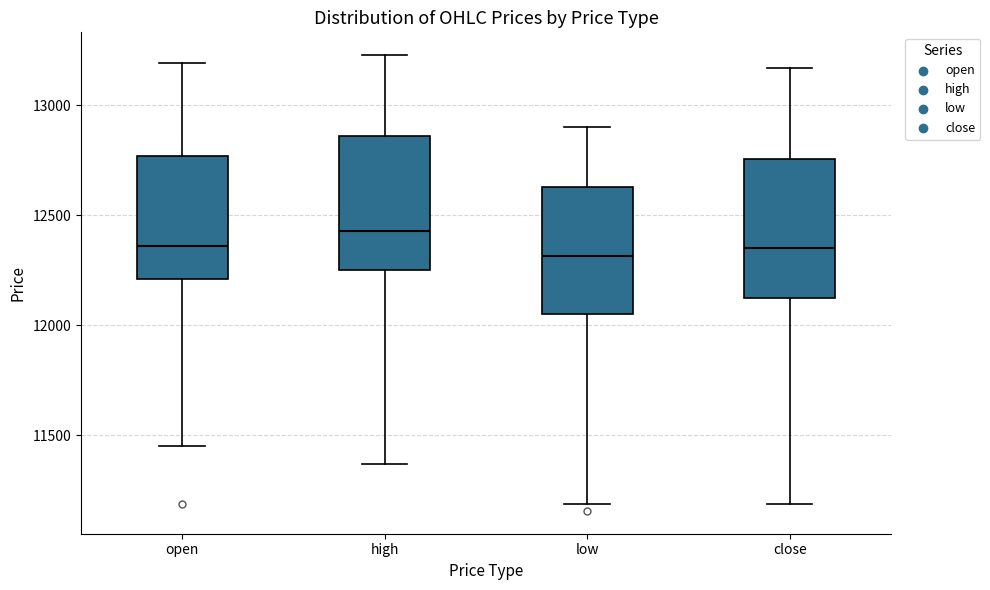

Reading left to right, transcribe this box plot: for each box, give where its median line is, the range the box spans, and where its two whiskers end, as read against the y-axis. The values are not printed on the chart, so give them approximately, as read against the axis.

open: median 12350, box 12200 to 12750, whiskers 11450 to 13200
high: median 12450, box 12250 to 12850, whiskers 11350 to 13250
low: median 12300, box 12050 to 12650, whiskers 11200 to 12900
close: median 12350, box 12100 to 12750, whiskers 11200 to 13150